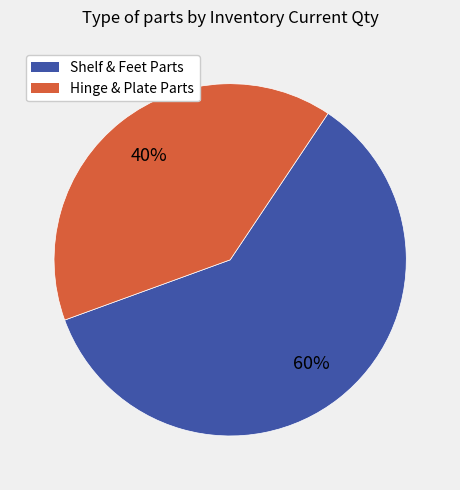

How many slices are in this pie chart?

2